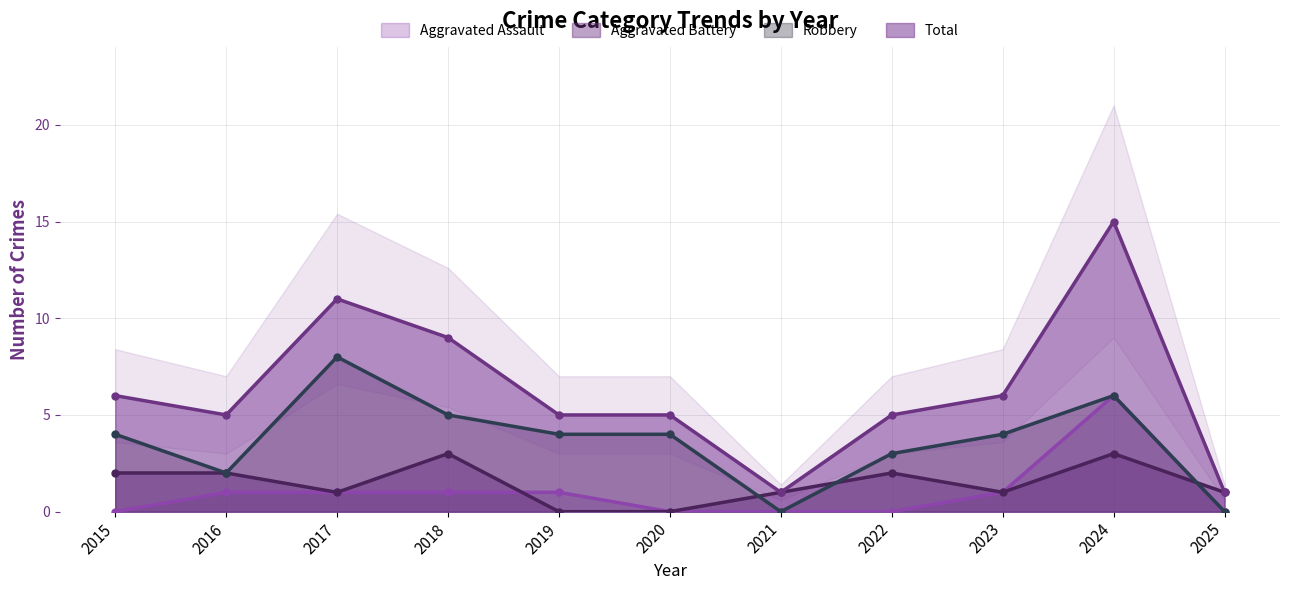

What is the difference between the highest and lowest values at 2024?

12